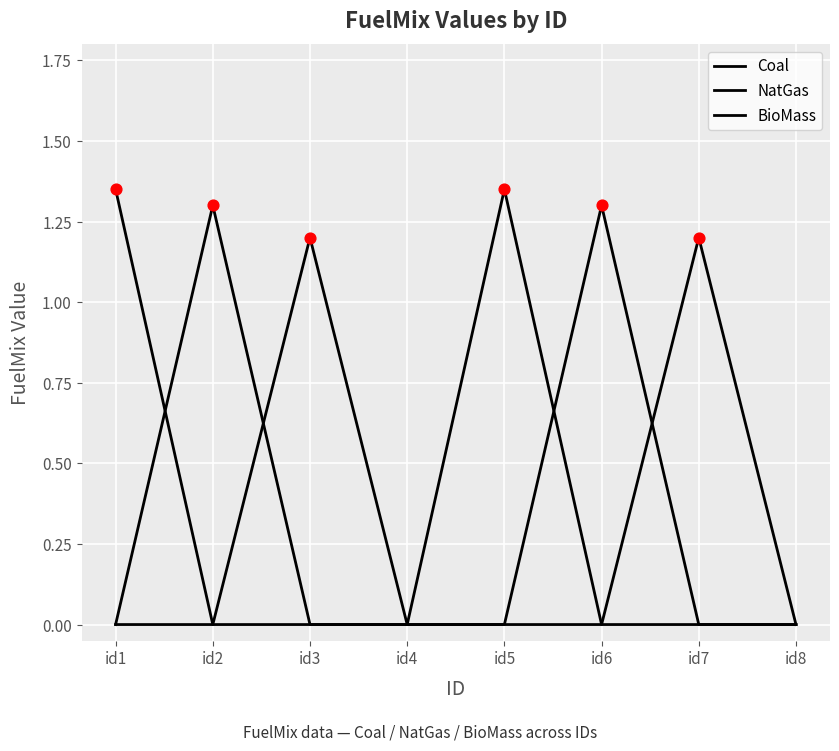

Is this an area chart (filled region under the line)?

No